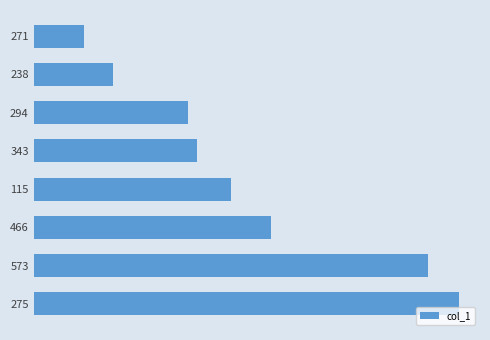

Are the bars horizontal?

Yes